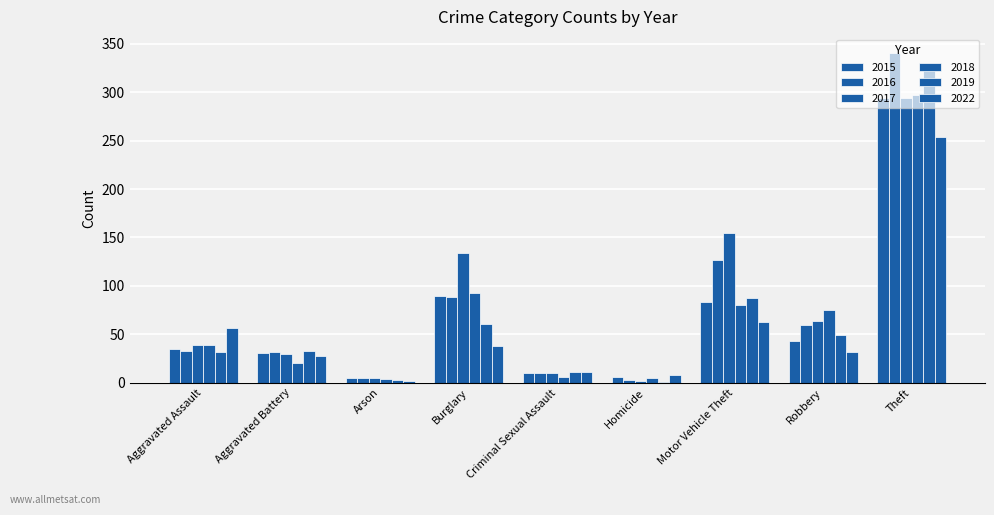

Where does the 2016 series first go above 33?

Burglary